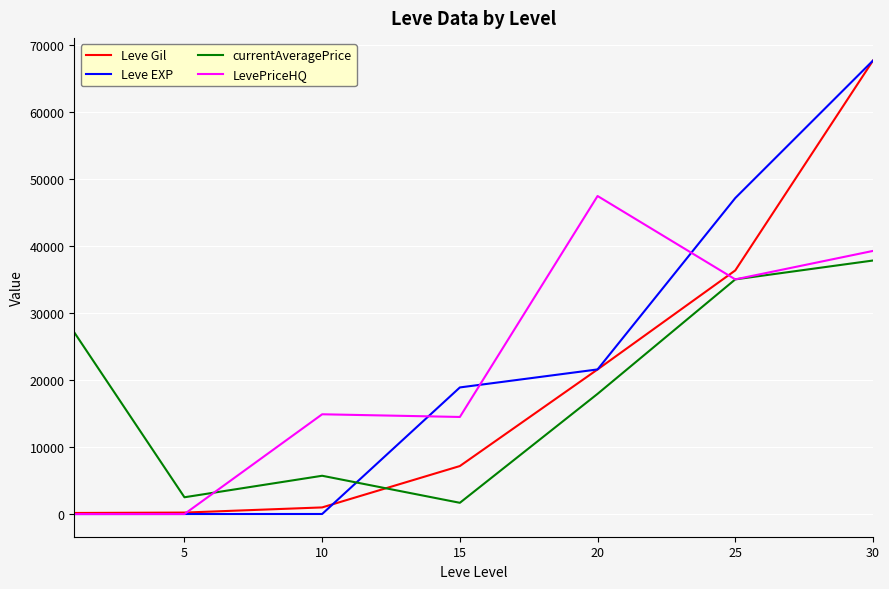

What is the maximum value shown in the chart?

67730.0